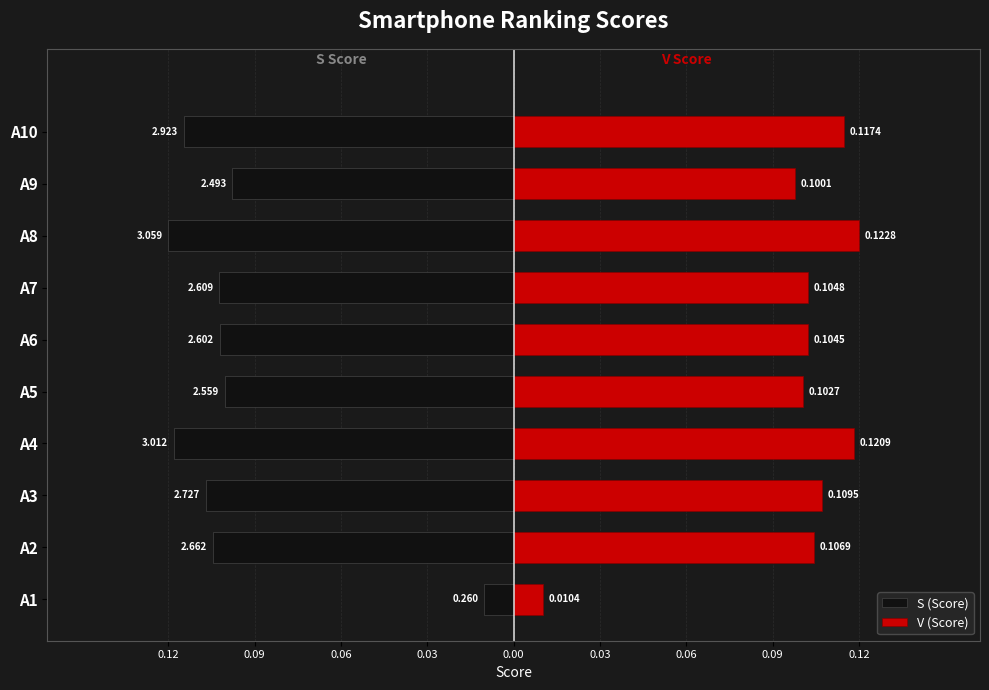

The V (Score) series shows 0.1 at A7. True or false?

False